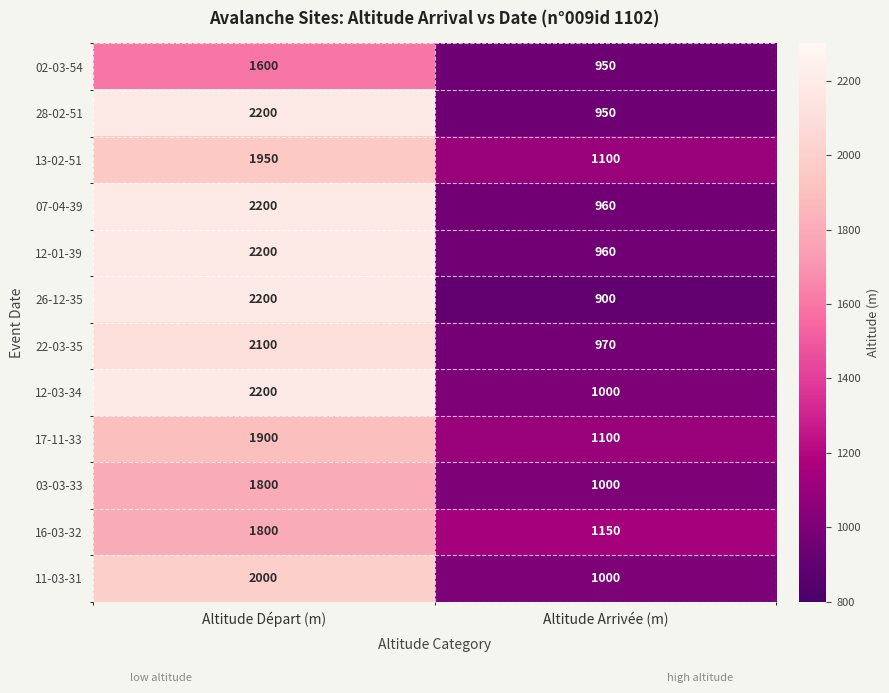

At which category is the sum across all series the highest?

Altitude Départ (m)